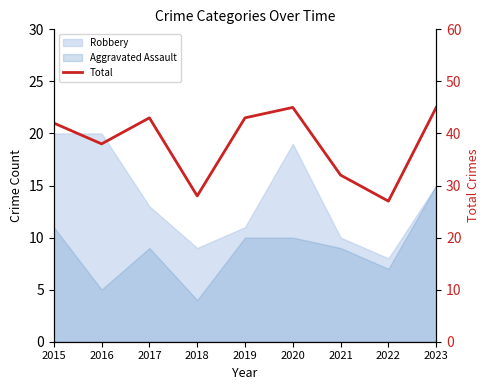

Where is the first local minimum?

2016